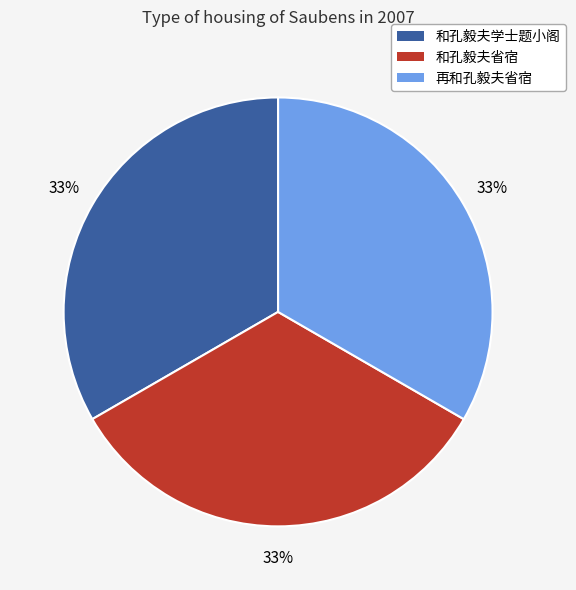

Is it true that 和孔毅夫省宿 is 21% of the pie?

False